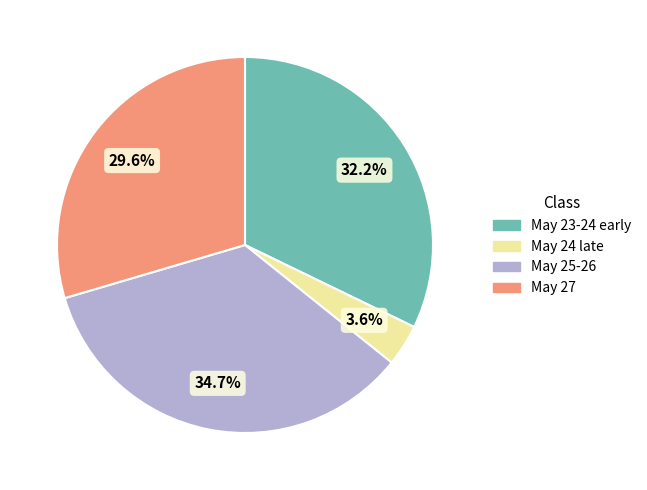

Is there a majority slice in this chart?

No